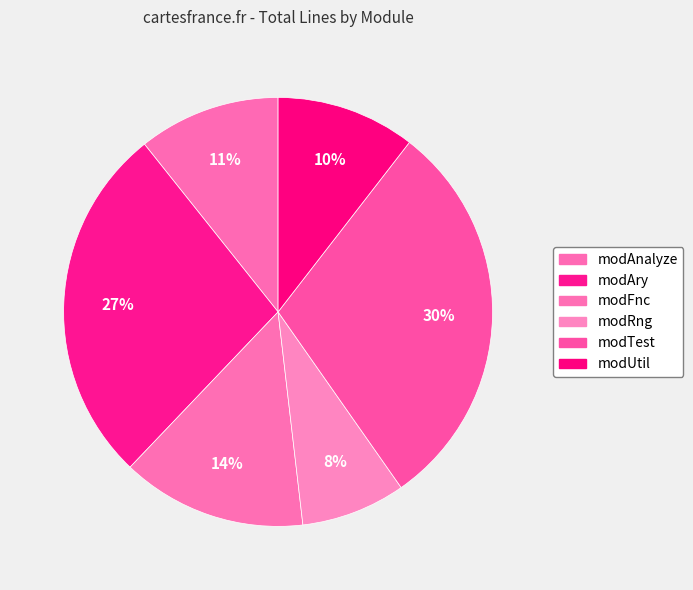

How many slices are in this pie chart?

6